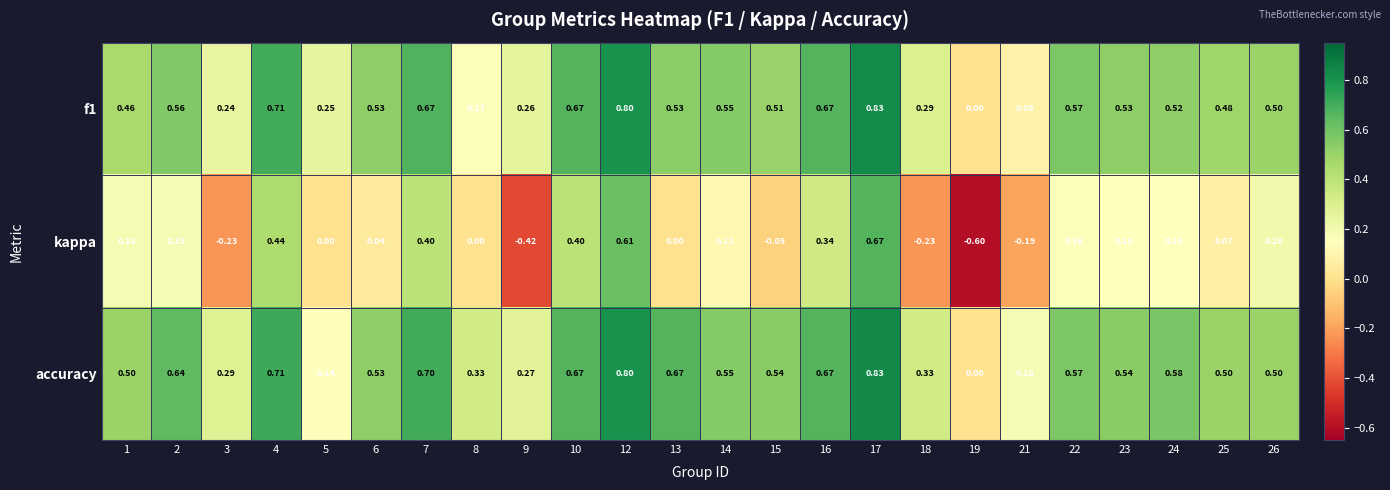

Which series has the widest spread of values?

kappa